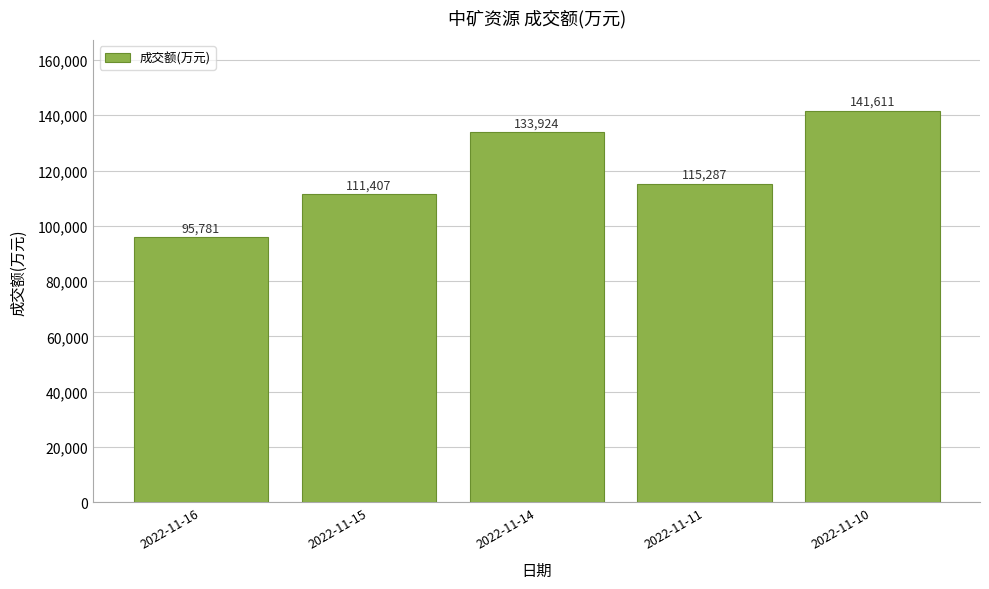

True or false: the data shows 86971 at 2022-11-10.

False